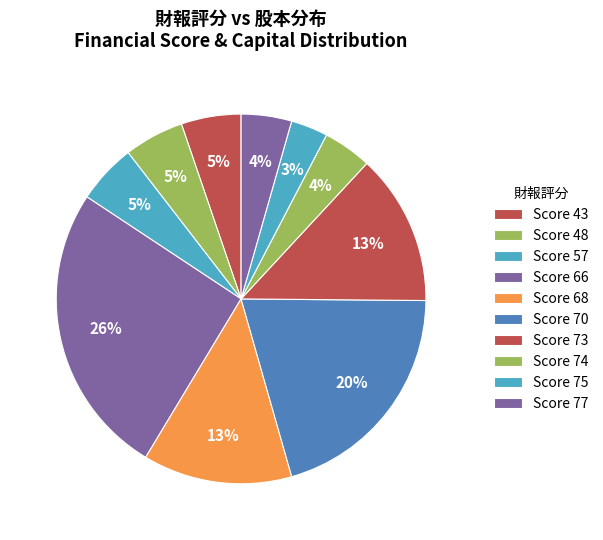

Count the number of slices in the pie.

10